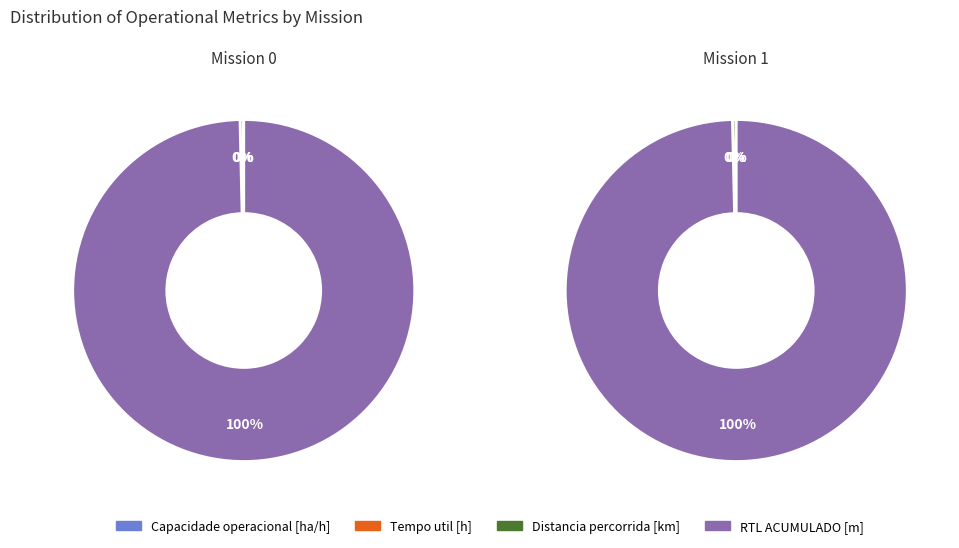

Between 1 and 0, which is larger?

1